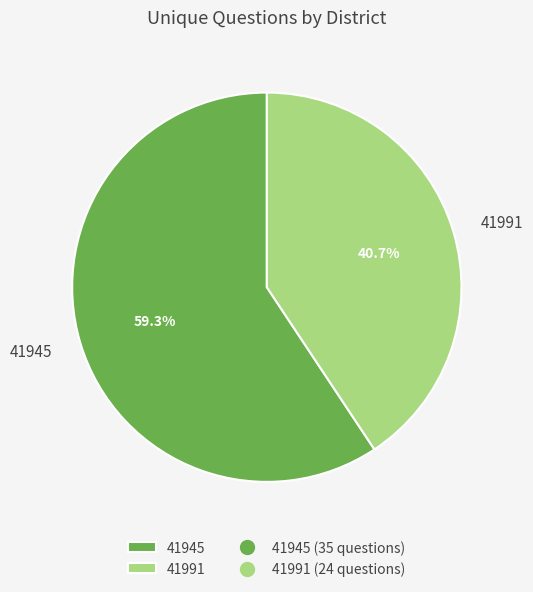

To the nearest percent, what portion does 41991 represent?

41%